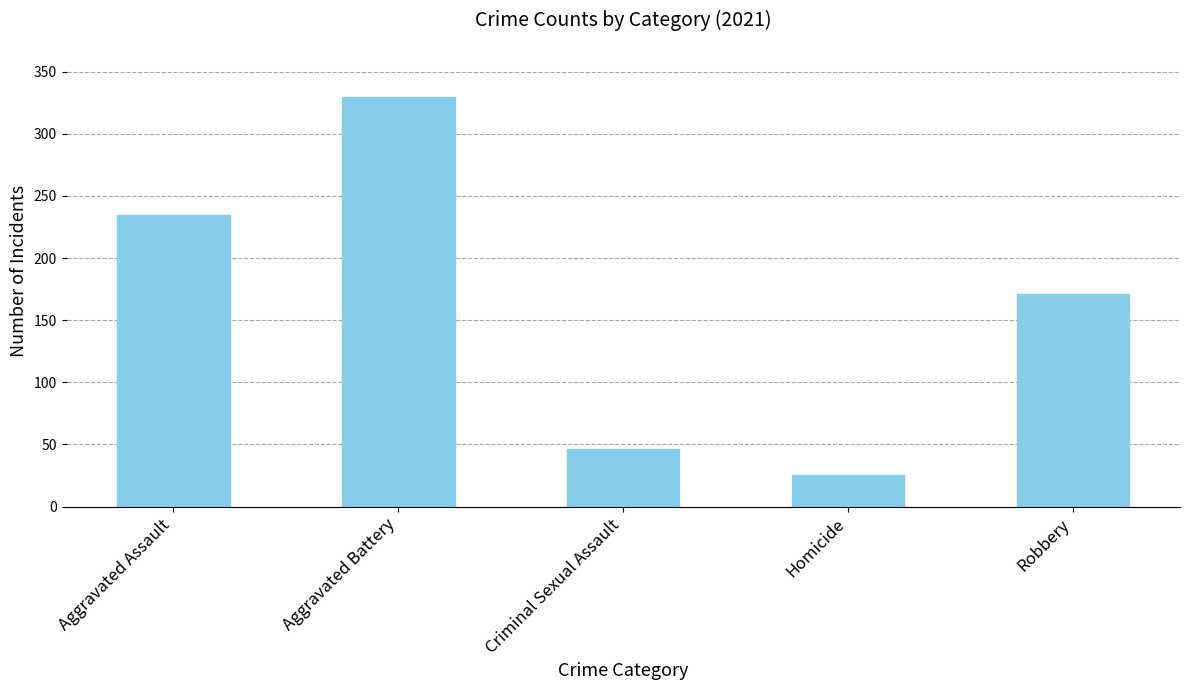

What is the greatest value displayed?

330